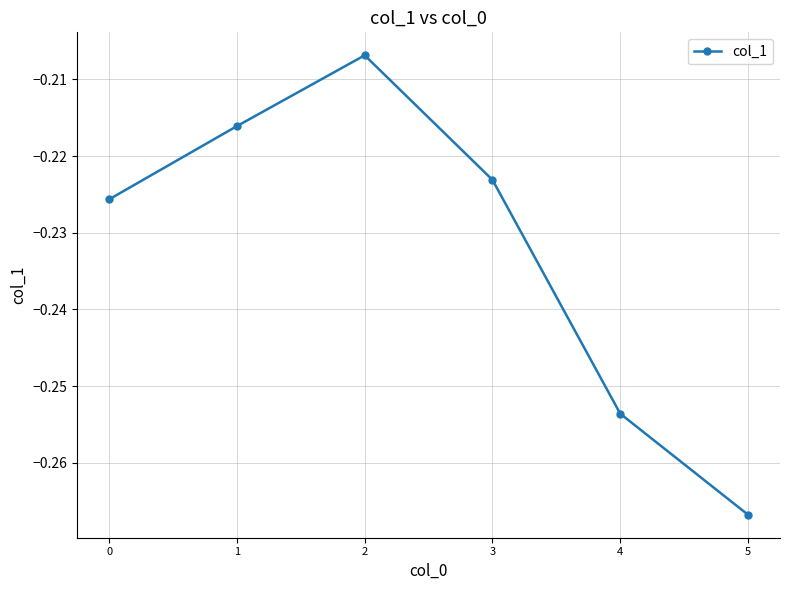

How many distinct data groups are displayed?

1